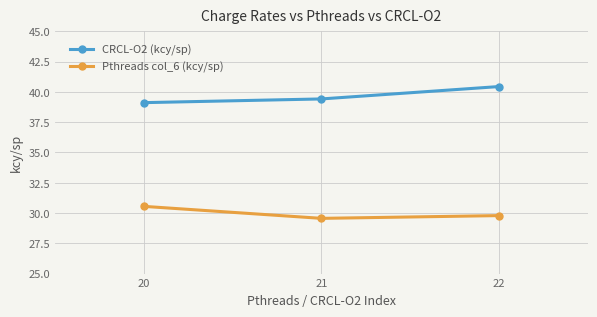

Is the value of Pthreads col_6 (kcy/sp) at 22 greater than the value of CRCL-O2 (kcy/sp) at 22?

No